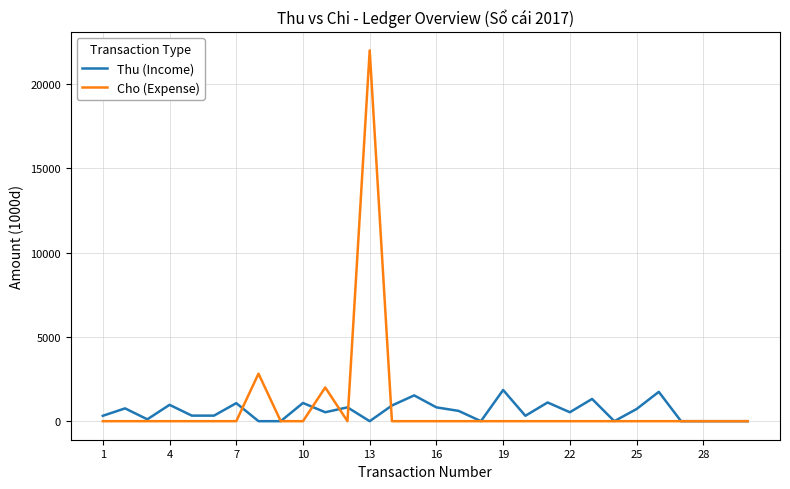

Which series has the largest range (max minus min)?

Cho (Expense)